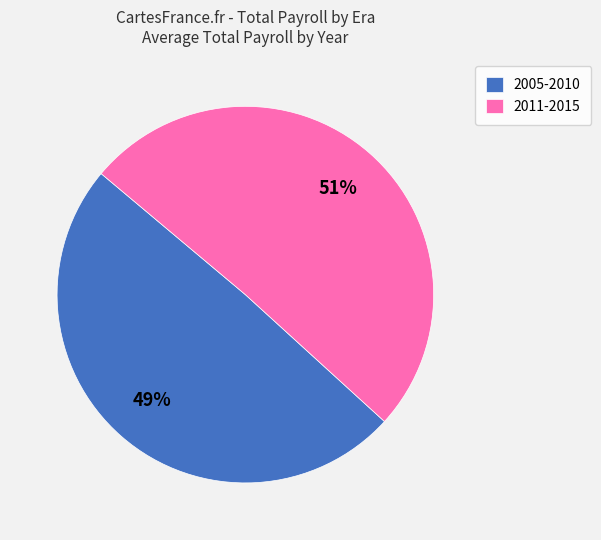

Is there a majority slice in this chart?

Yes